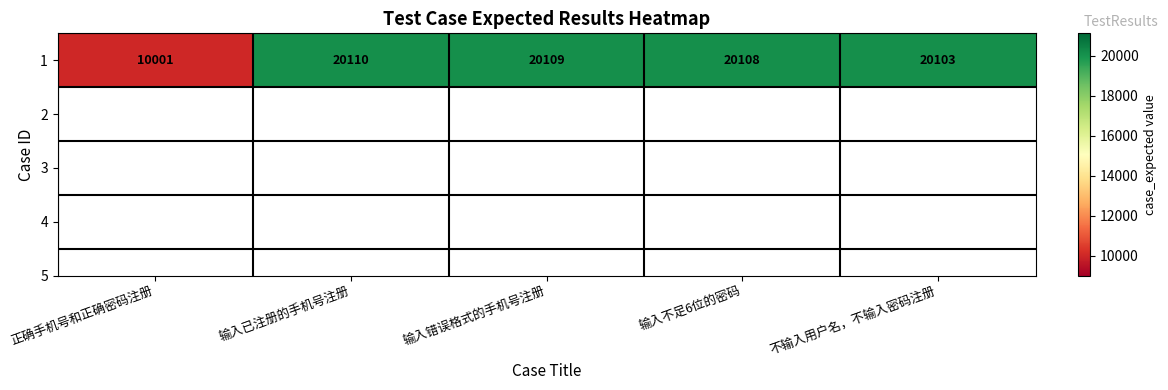

What is the difference between the maximum and minimum values?

10109